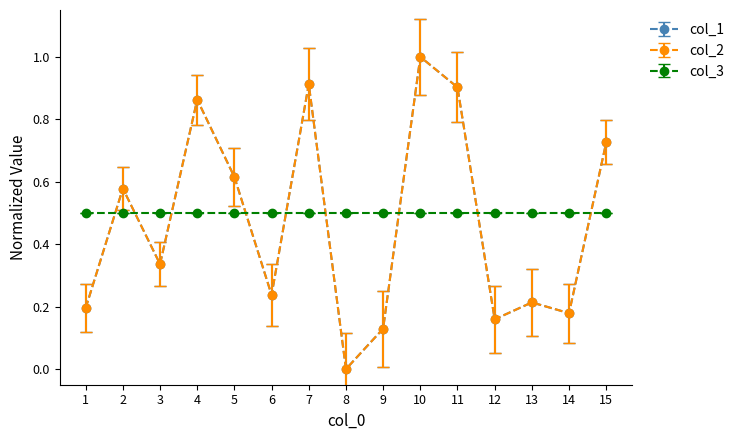

Does the chart display data point markers on the line(s)?

Yes